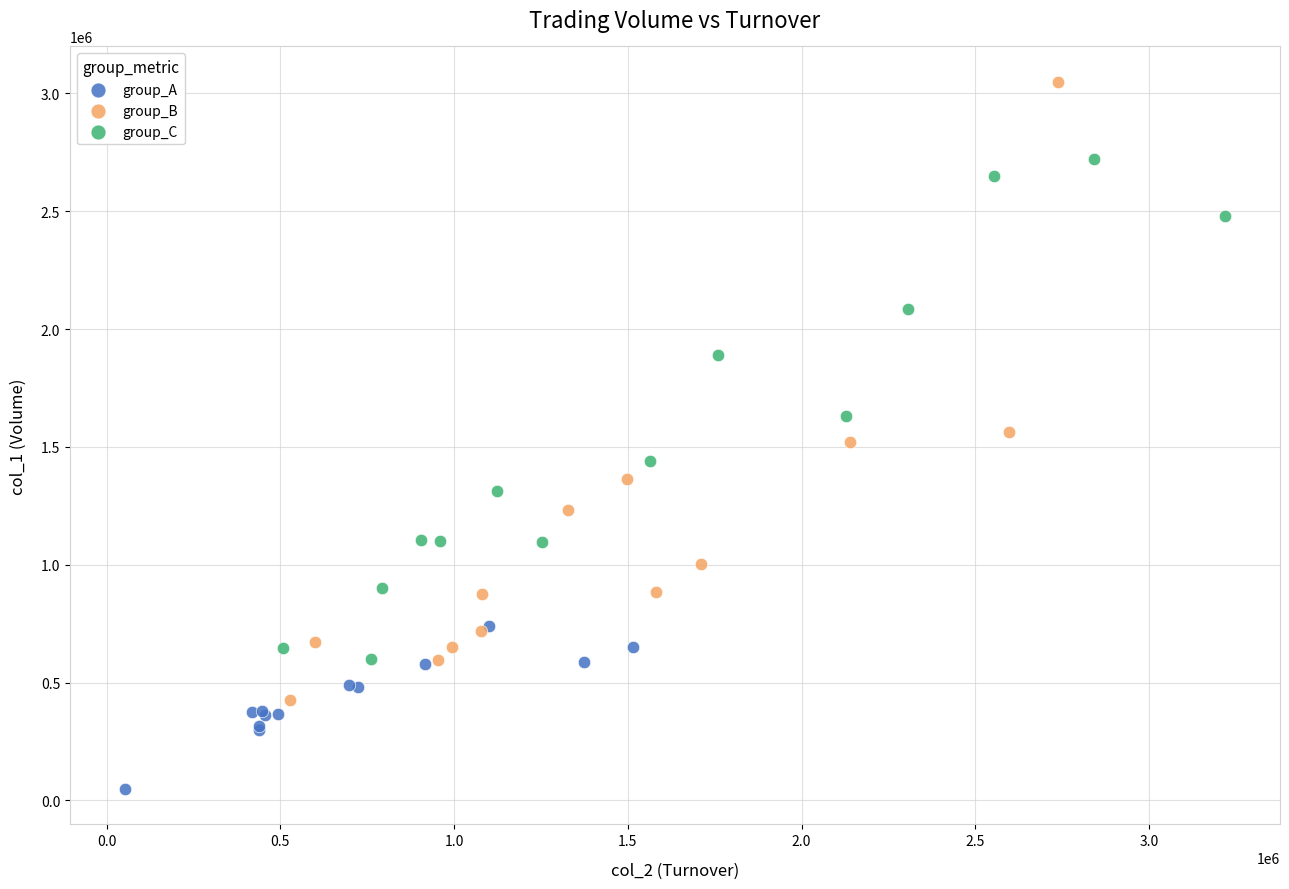

Which series reaches the minimum Y coordinate?

group_A